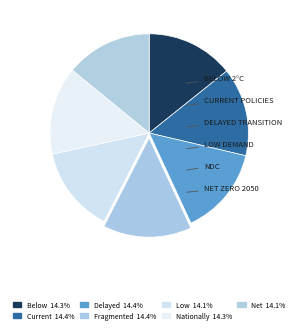

Which slice is the largest?

Fragmented World